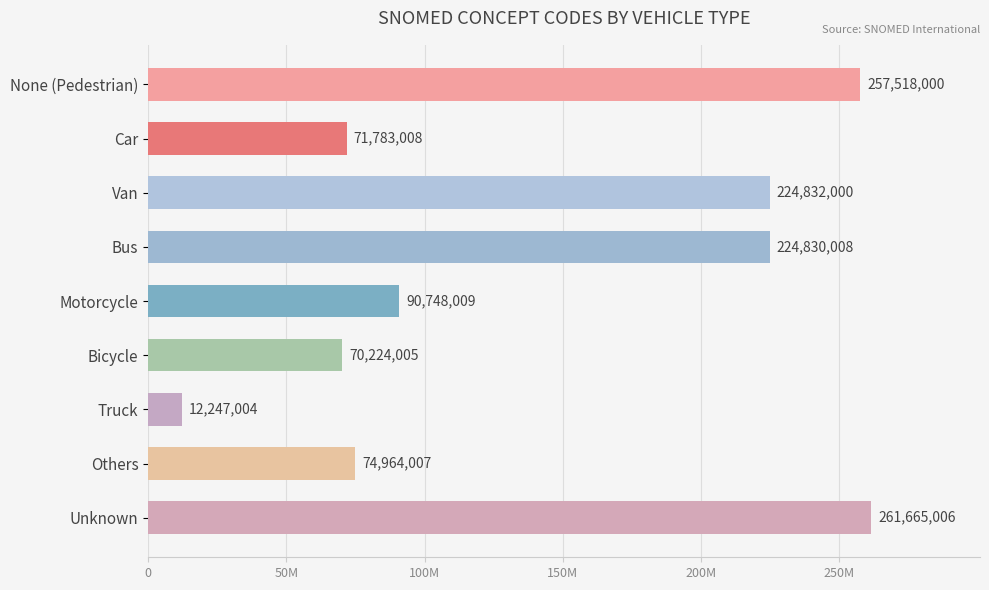

List the labels in order of value, smallest first.

Truck, Bicycle, Car, Others, Motorcycle, Bus, Van, None (Pedestrian), Unknown